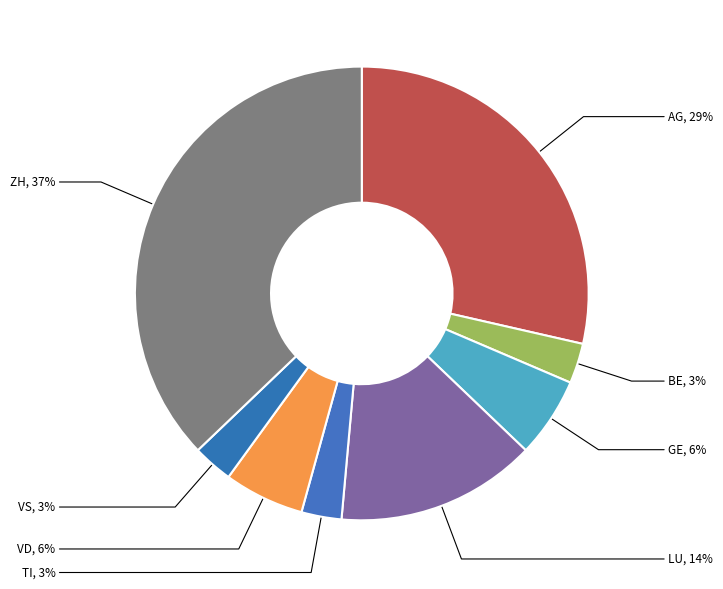

True or false: LU accounts for 14% of the total.

True